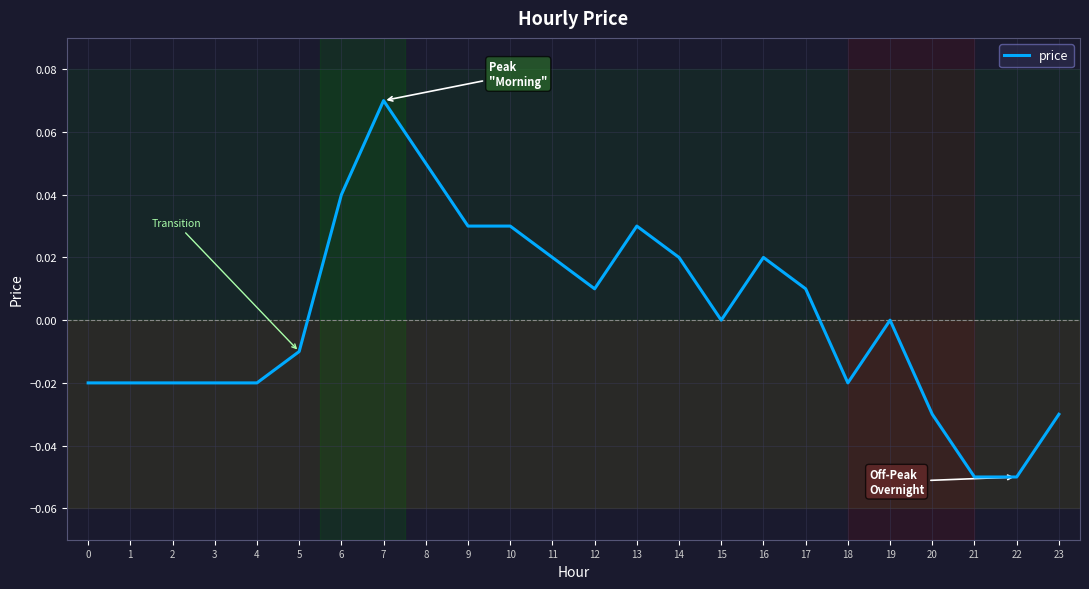

The chart shows a value of -0.0 at 22. True or false?

False